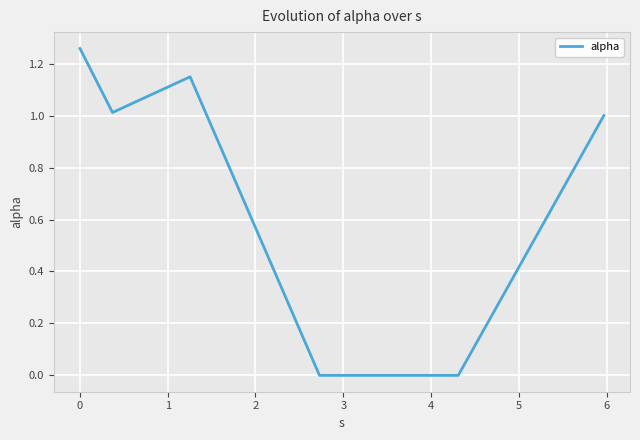

True or false: there are more than 0 points higher than both neighbors.

True